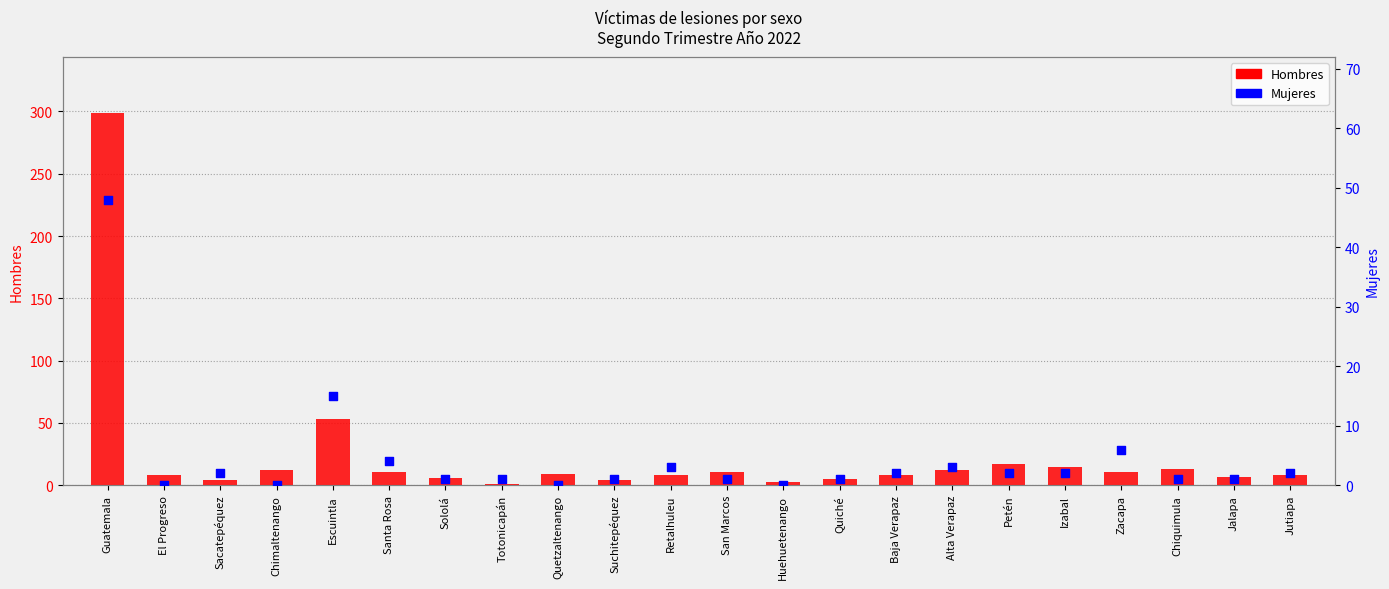

What is the total value across all series at Suchitepéquez?

5